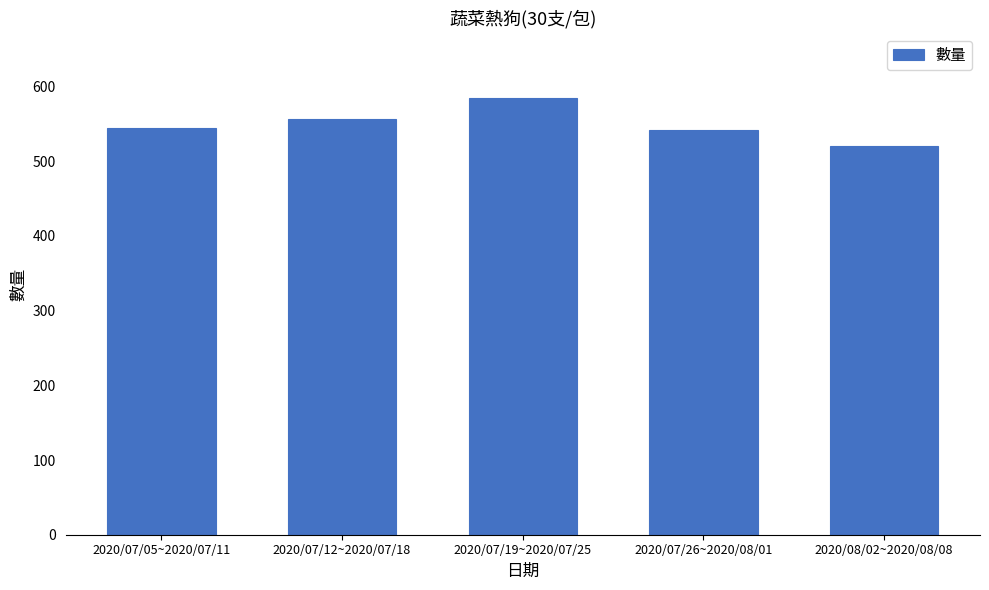

Reading right to left, list all the values displayed in this chart.

2020/08/02~2020/08/08=520	2020/07/26~2020/08/01=542	2020/07/19~2020/07/25=584	2020/07/12~2020/07/18=556	2020/07/05~2020/07/11=545